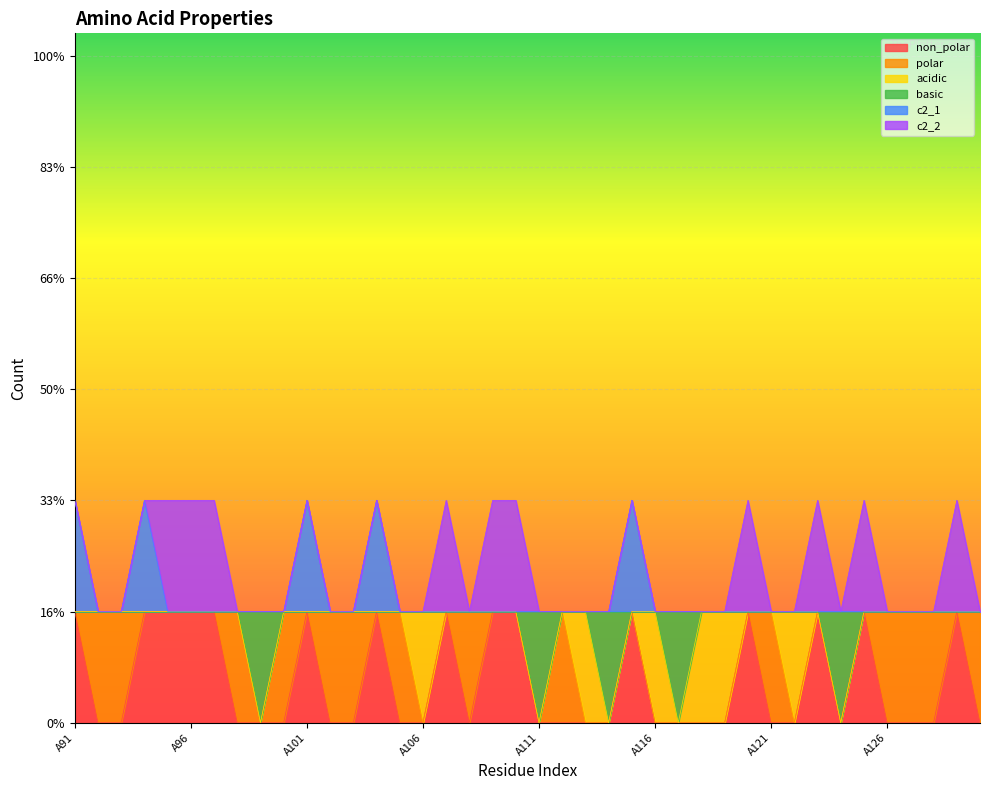

At which category is the sum across all series the highest?

A91